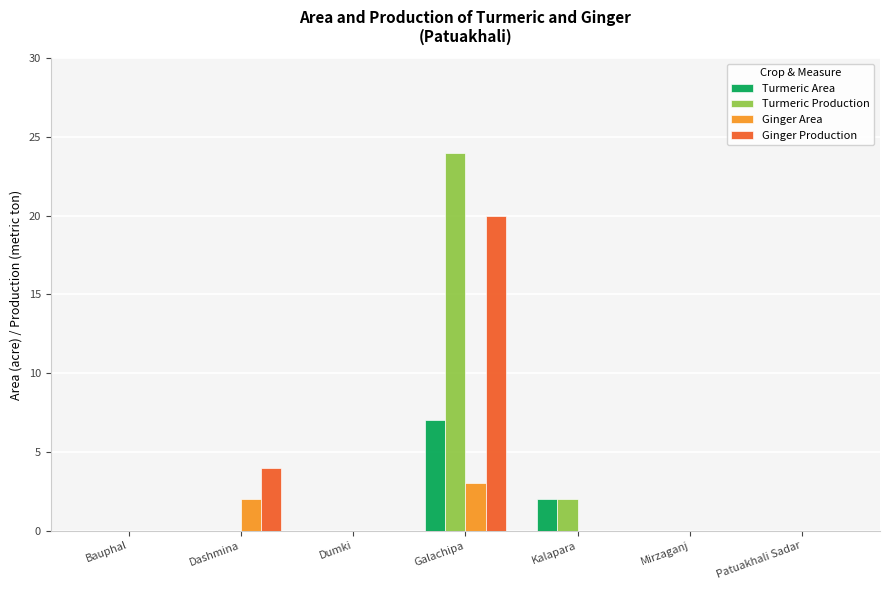

How many Ginger Area values are between 0 and 2?

6